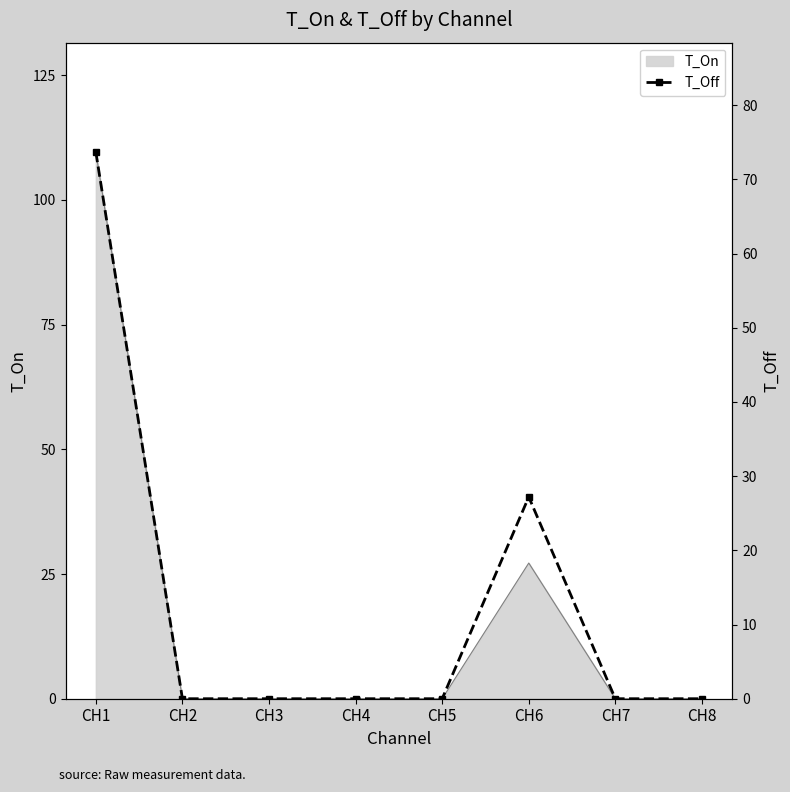

Reading left to right, extract all data points from this chart.

CH1=73.7	CH2=0.0	CH3=0.0	CH4=0.0	CH5=0.0	CH6=27.2	CH7=0.0	CH8=0.0